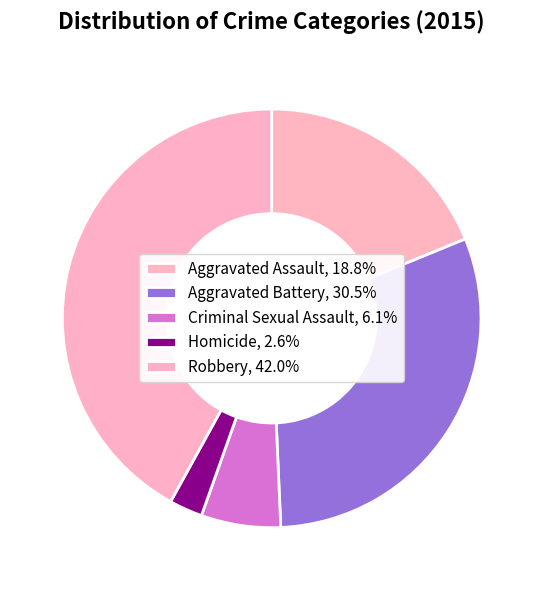

Approximately how many times larger is the value at Robbery compared to Homicide?

16.3